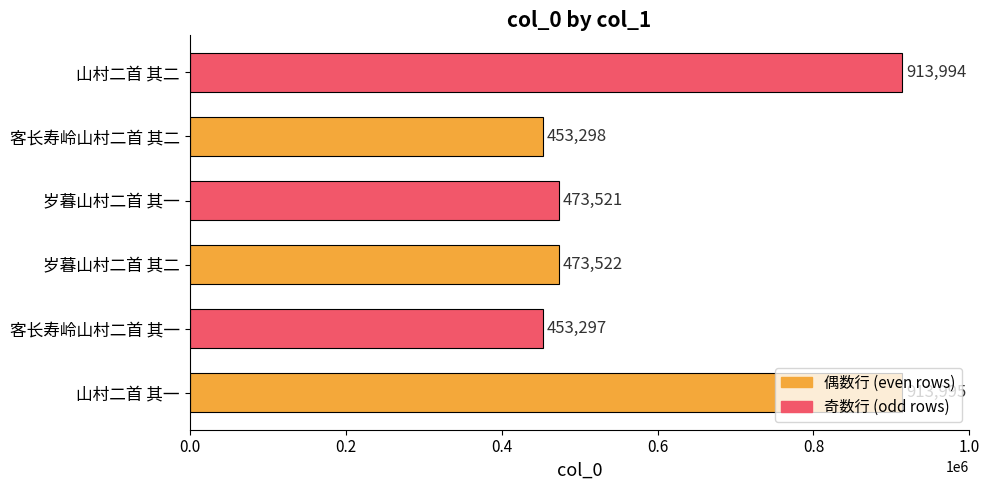

List the labels in order of value, smallest first.

客长寿岭山村二首 其一, 客长寿岭山村二首 其二, 岁暮山村二首 其一, 岁暮山村二首 其二, 山村二首 其二, 山村二首 其一